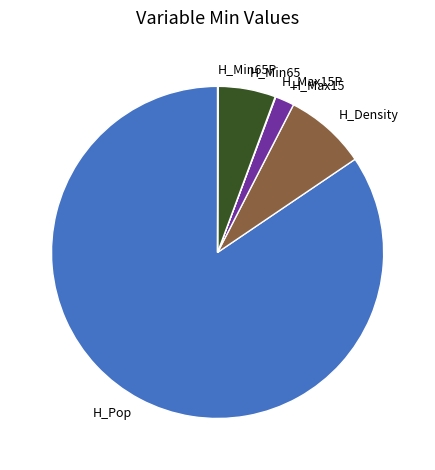

Which slice is the largest?

H_Pop